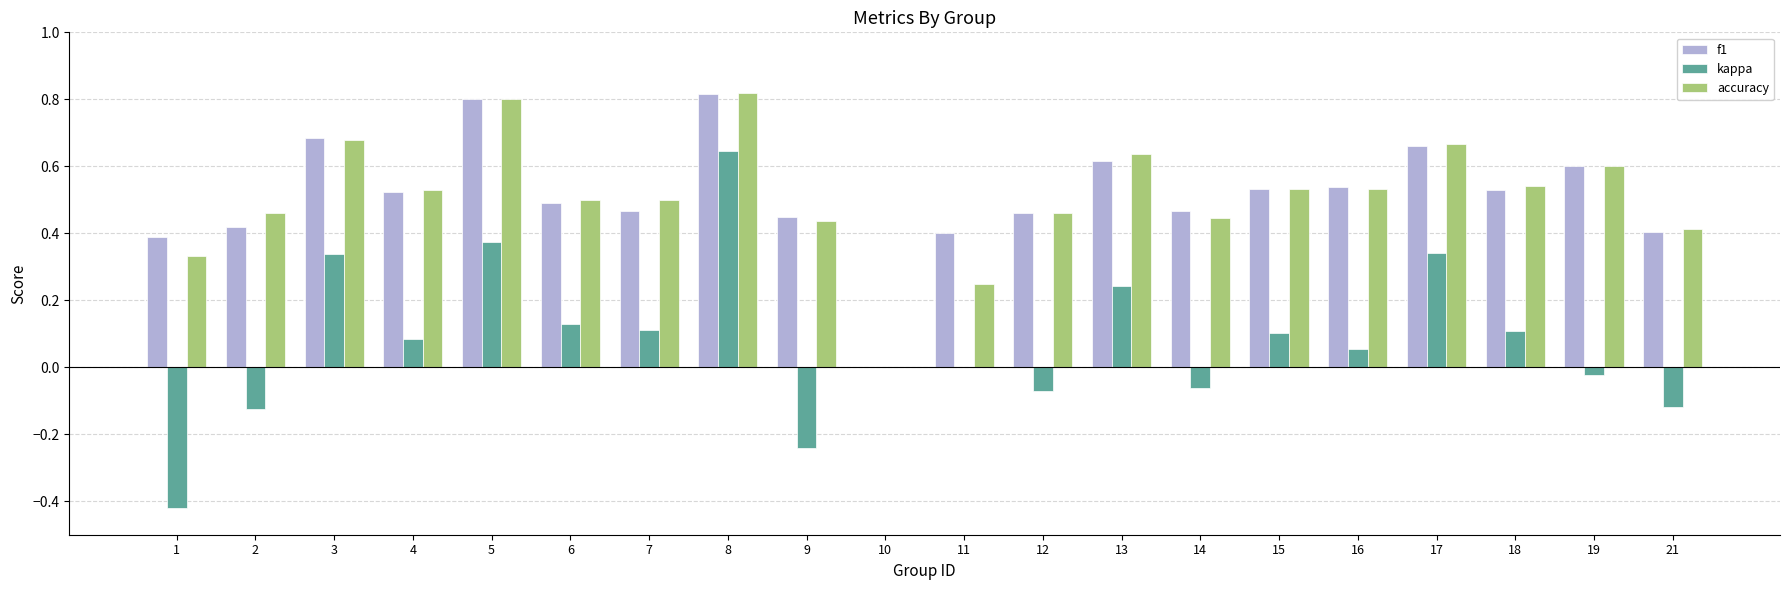

The value of f1 at 5 is 0.3. True or false?

False